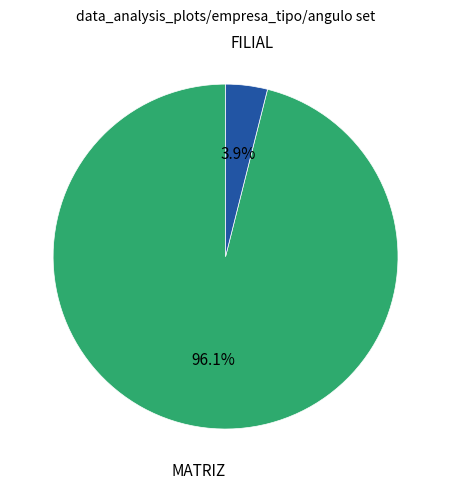

To the nearest percent, what is the average slice percentage?

50%